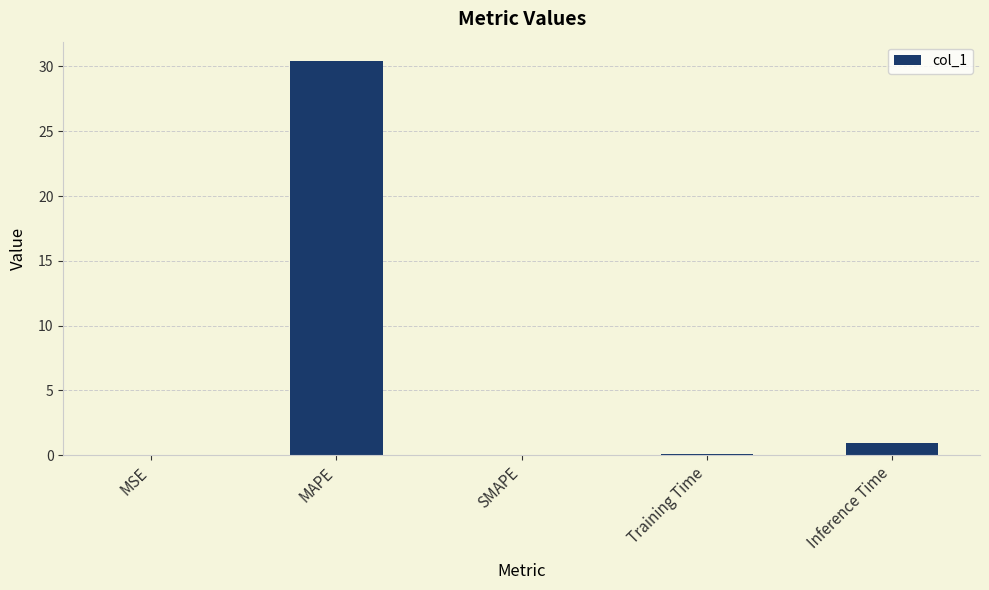

Which label corresponds to the largest value in the chart?

MAPE